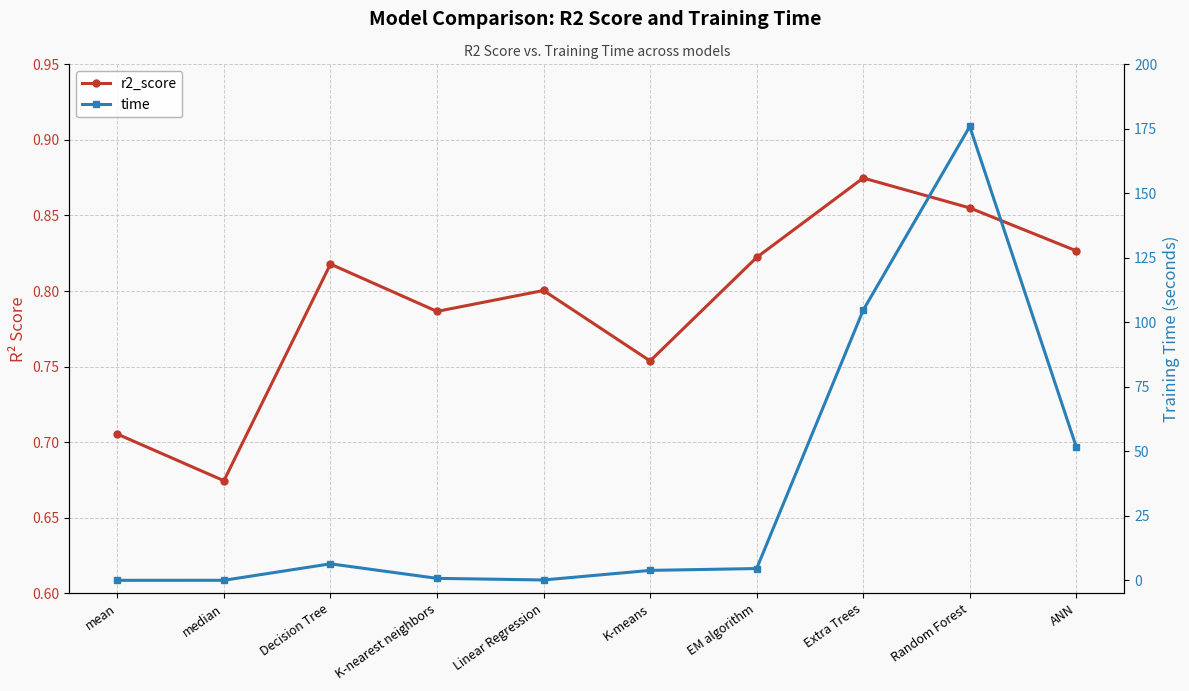

Rank the series at Random Forest from lowest to highest value.

r2_score, time